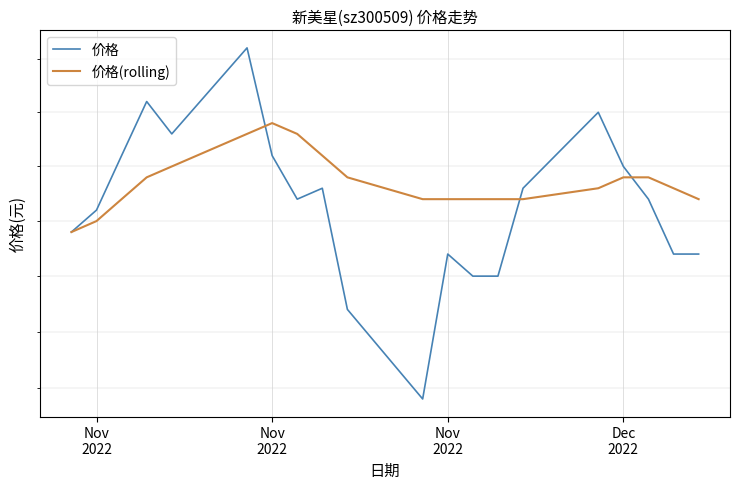

At how many categories does at least one series exceed 6?

8